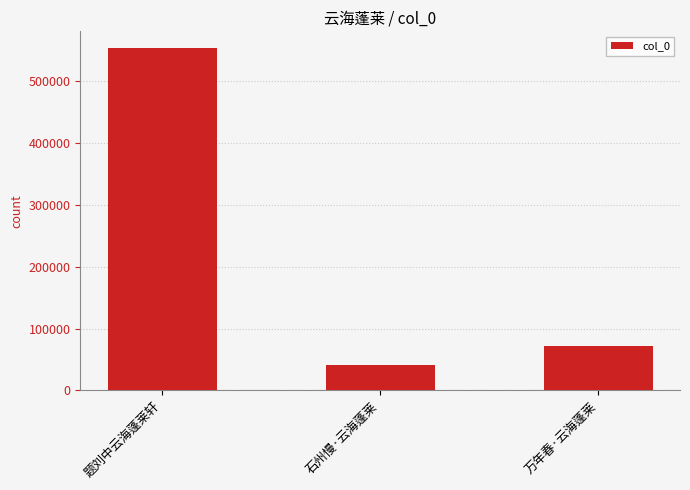

How many bars are there in total?

3